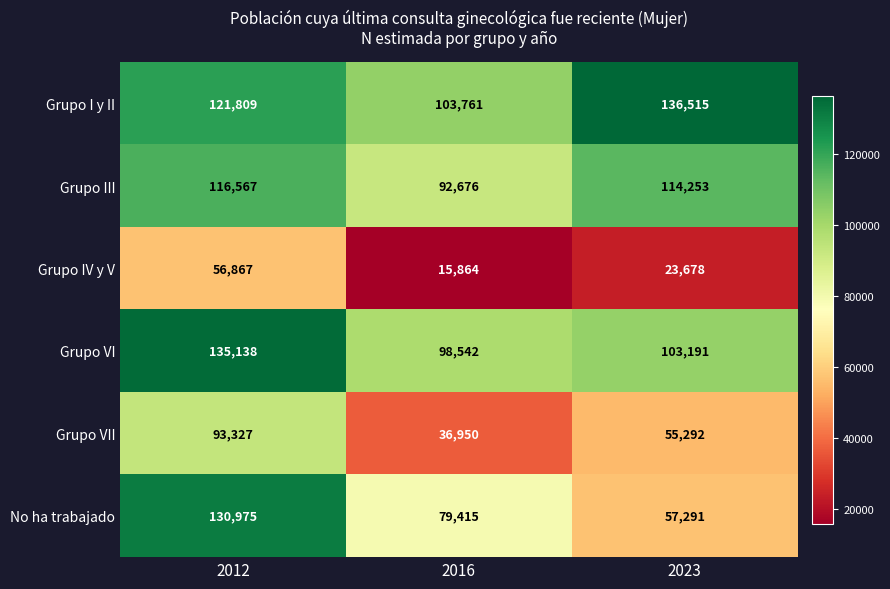

List the series in order of their peak value, lowest first.

Grupo IV y V, Grupo VII, Grupo III, No ha trabajado, Grupo VI, Grupo I y II